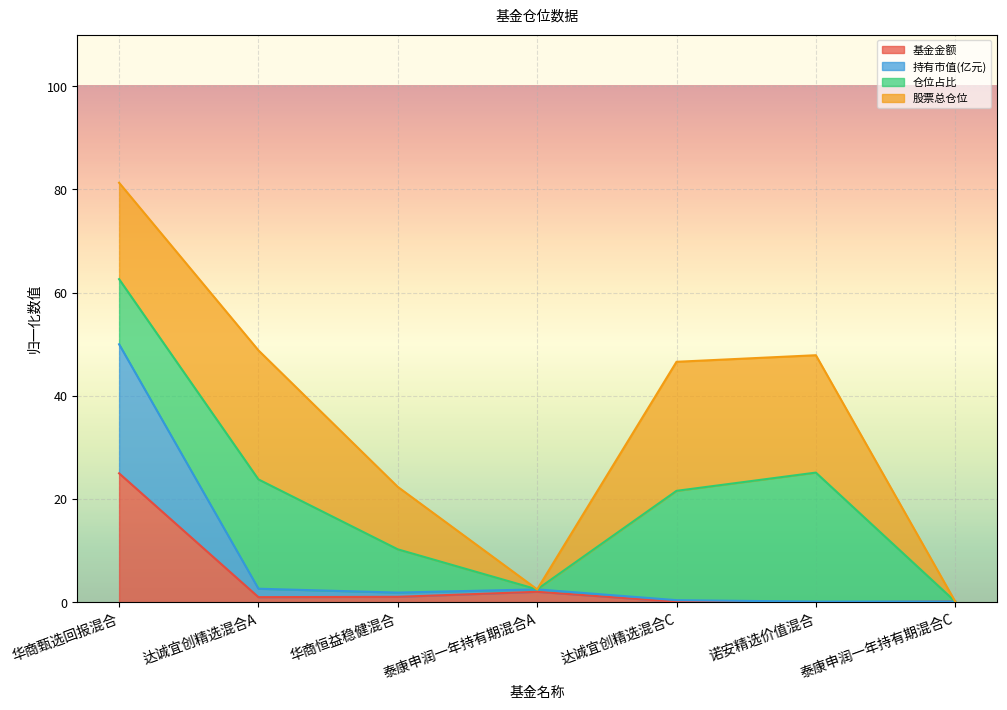

How many data points does each series have?

7